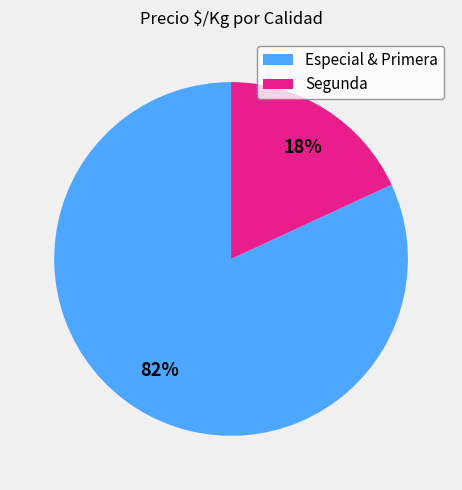

Is there a majority slice in this chart?

Yes